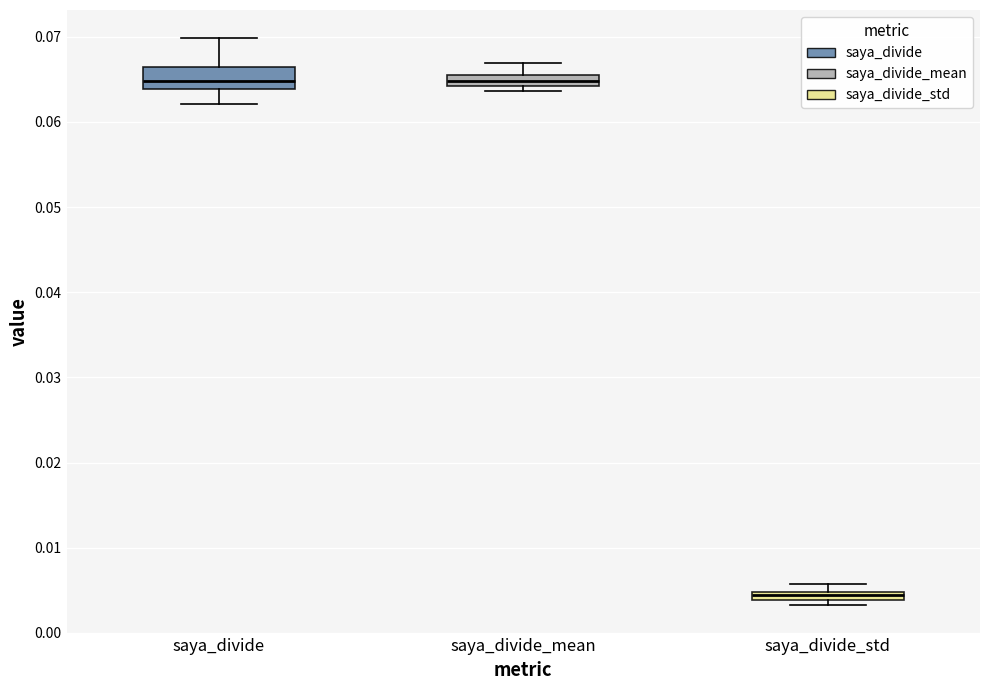

Which box's median line is the lowest?

saya_divide_std